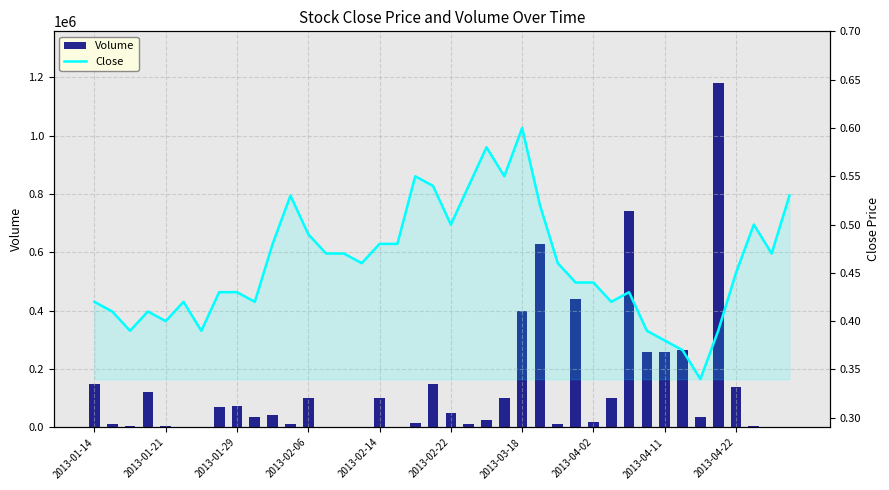

What is the sum of the Volume values at 27 and 37?

444000.0